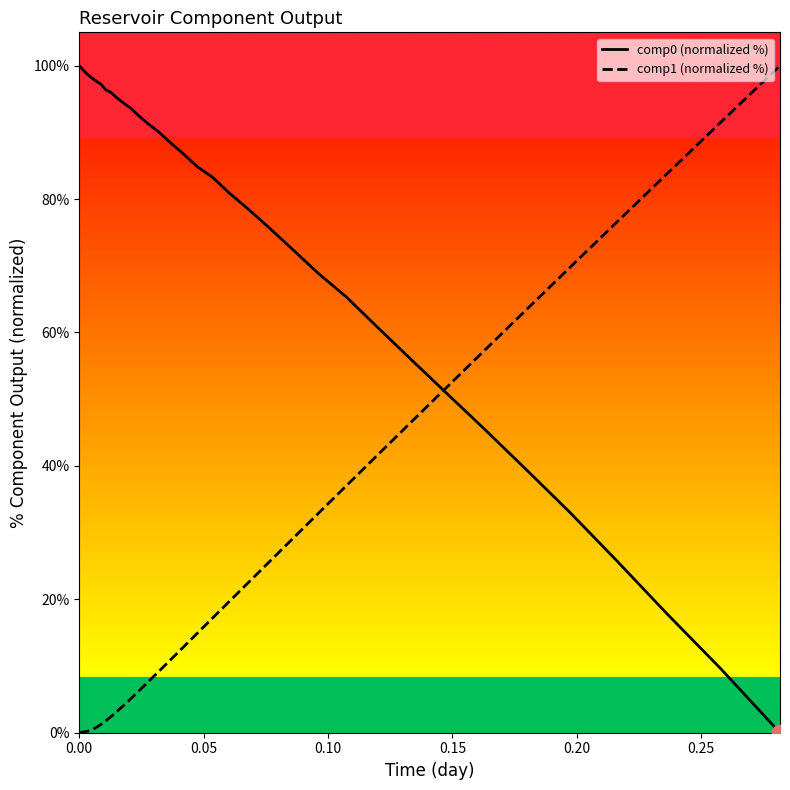

Which series has the largest total across all categories?

comp0 (normalized %)